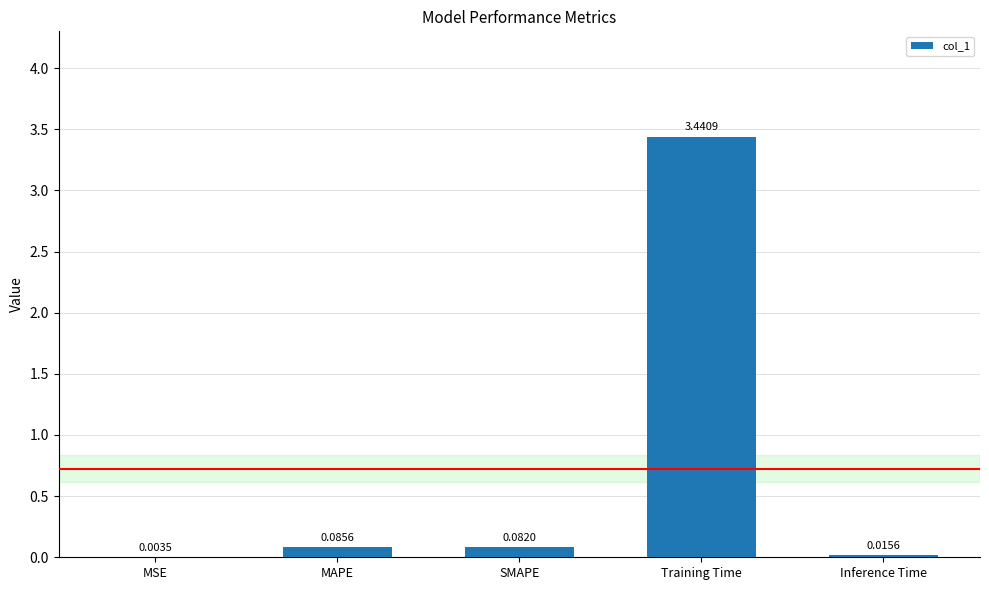

Which label corresponds to the largest value in the chart?

Training Time